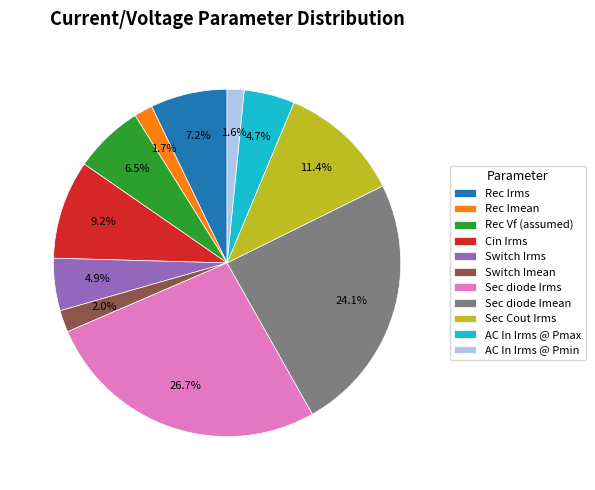

Is it true that Switch Irms is 5% of the pie?

True